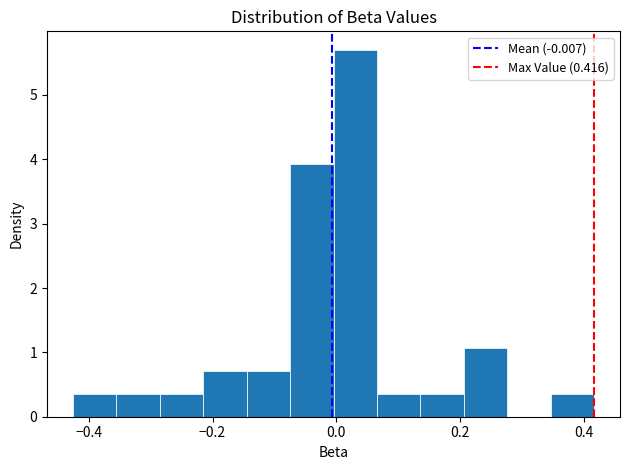

Around what value on the x-axis is the tallest bar? Give the approximate position of its centre, as read against the axis.

0.04